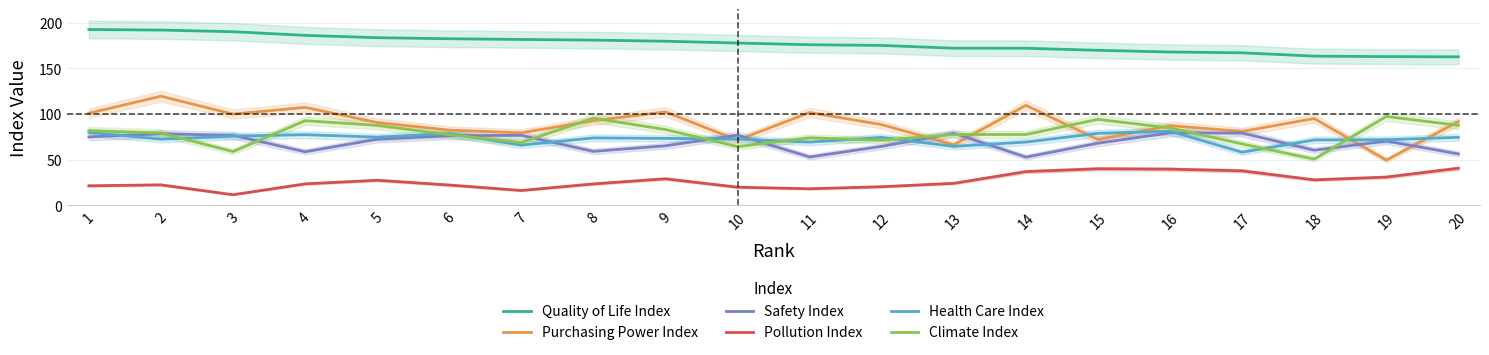

True or false: Safety Index and Climate Index intersect in this chart.

True